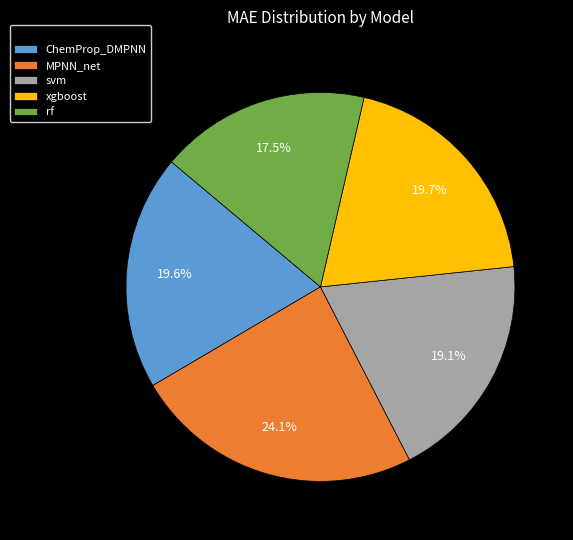

To the nearest percent, what percentage of the pie is MPNN_net?

24%